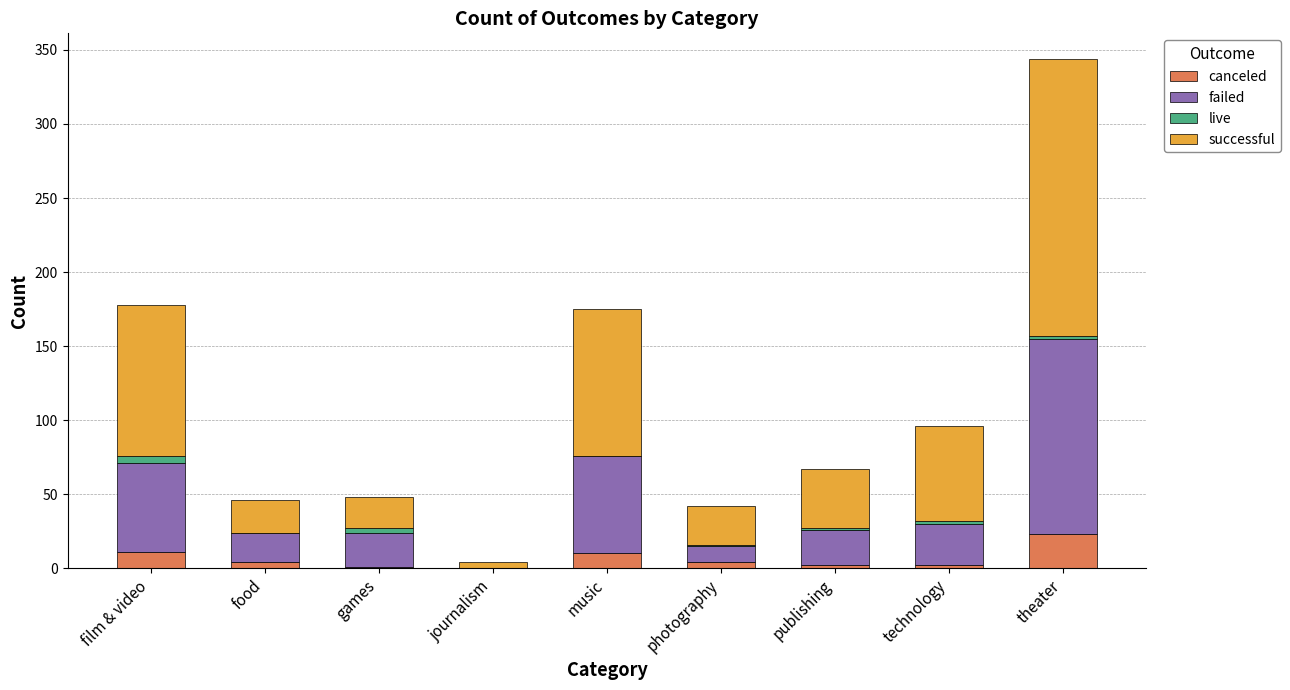

At which label does canceled reach its peak?

theater